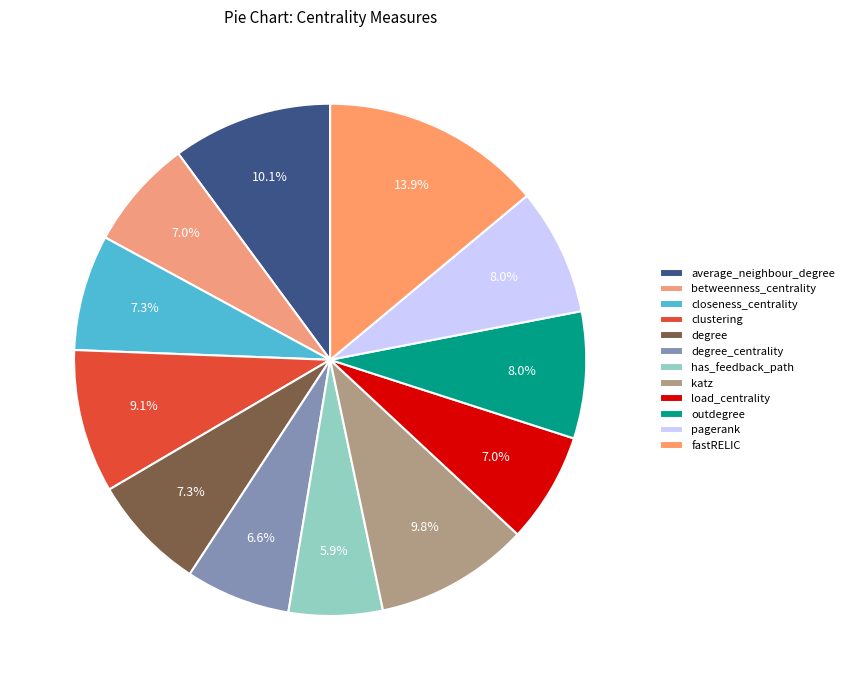

To the nearest percent, what portion does average_neighbour_degree represent?

10%